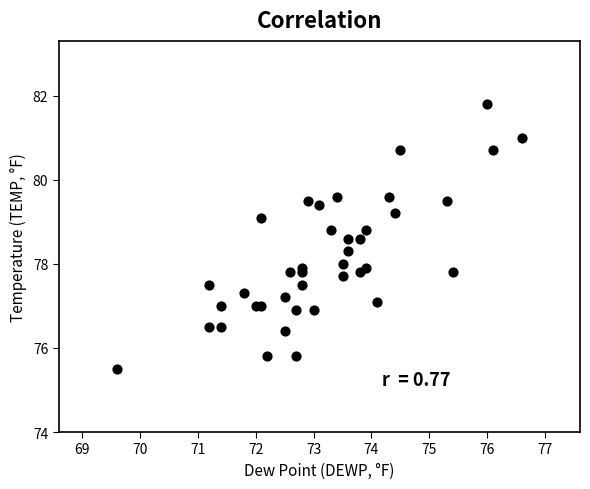

What is the range of X values (max minus min)?

7.0